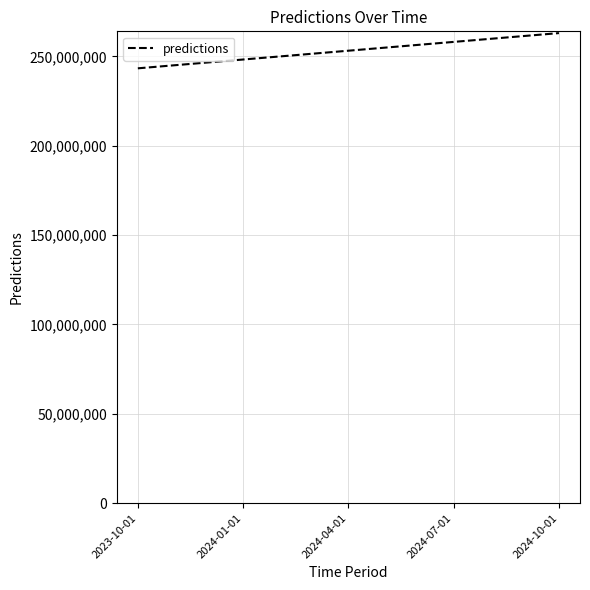

List the labels in order of value, smallest first.

2023-10-01, 2024-01-01, 2024-04-01, 2024-07-01, 2024-10-01